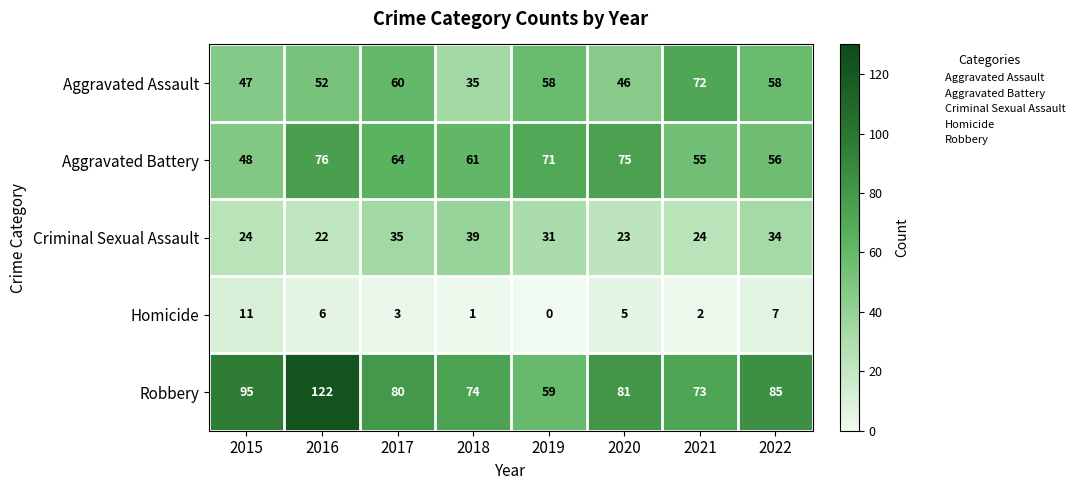

Which series has the widest spread of values?

Robbery